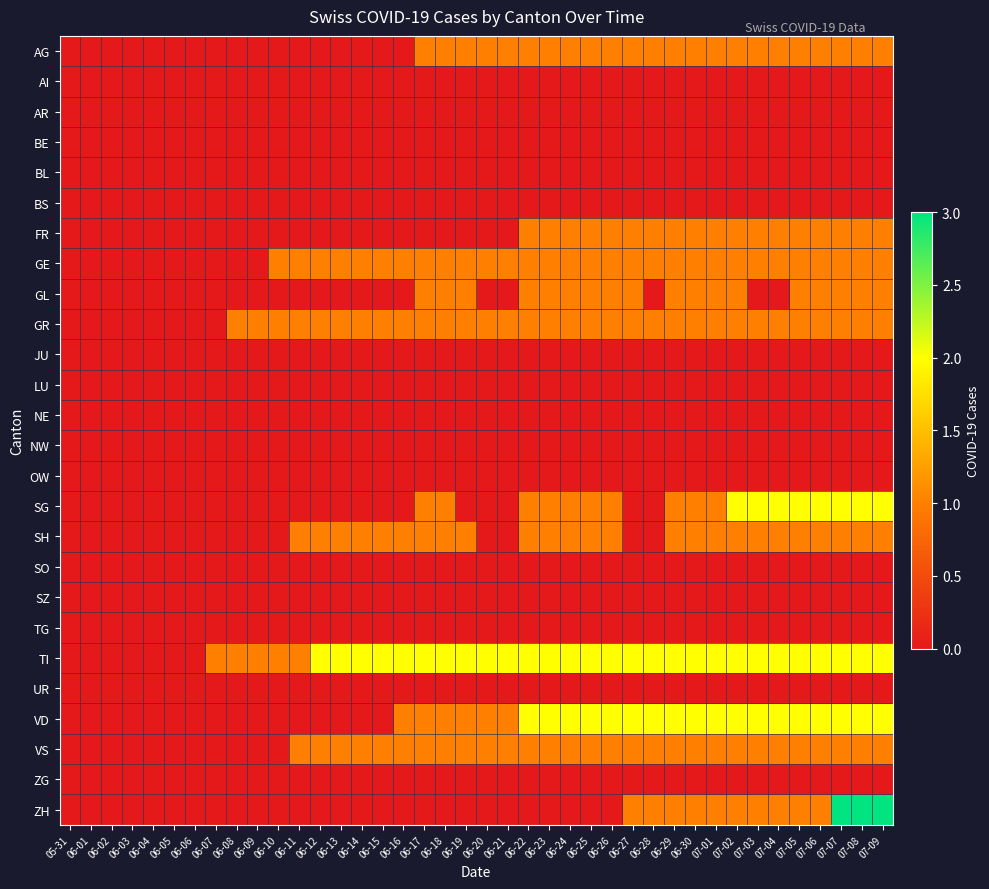

At how many categories does at least one series exceed 0?

33